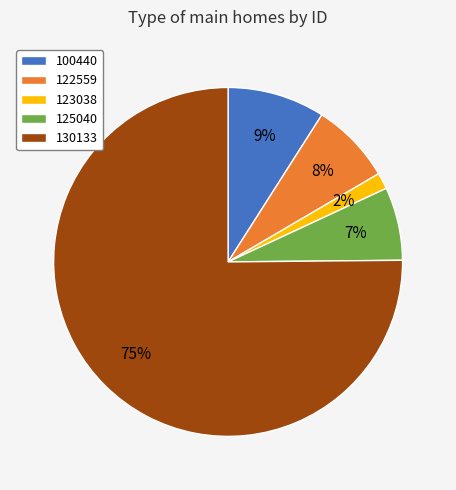

Rank the categories by value from highest to lowest.

130133, 100440, 122559, 125040, 123038